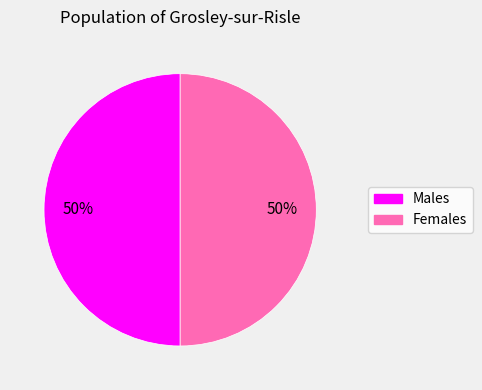

True or false: Females accounts for 57% of the total.

False